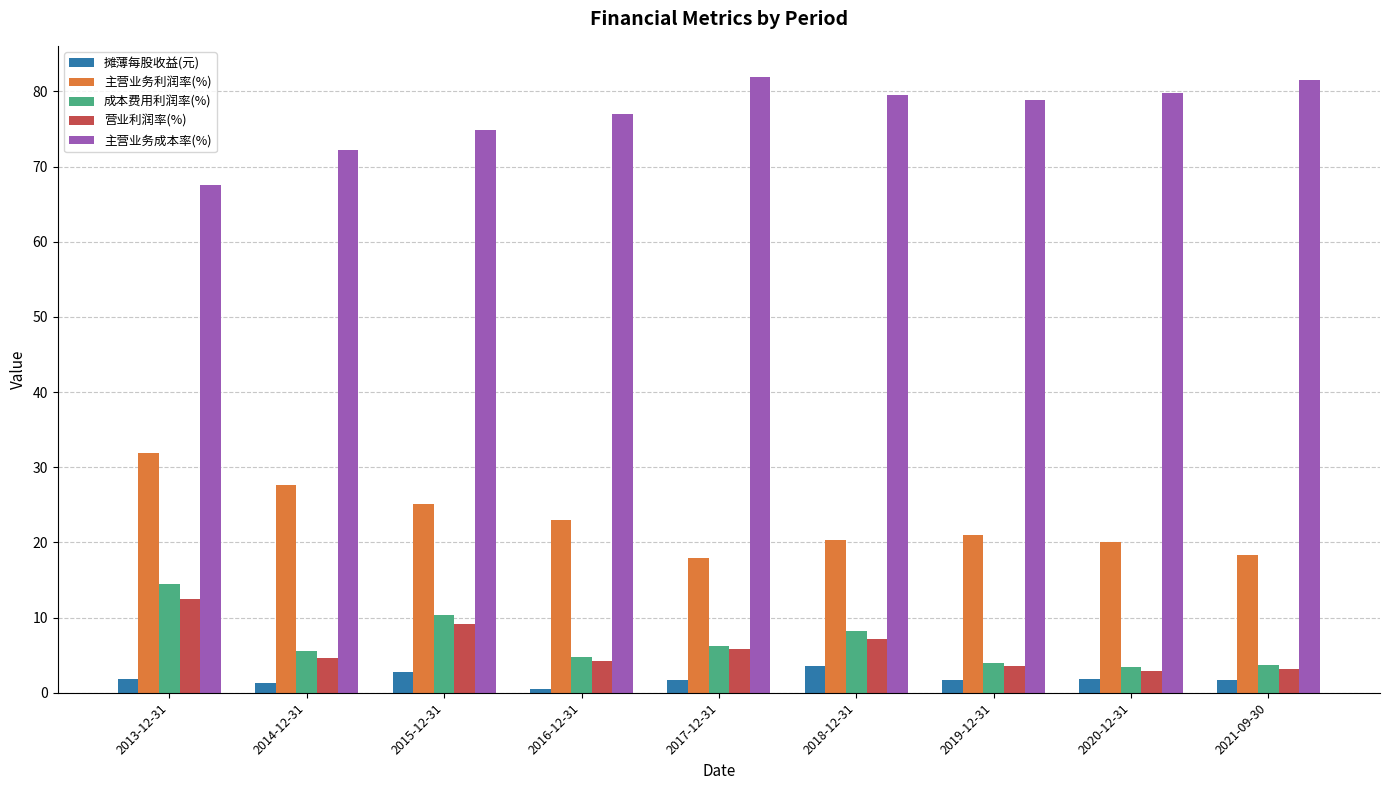

What is the minimum value for 主营业务成本率(%)?

67.5